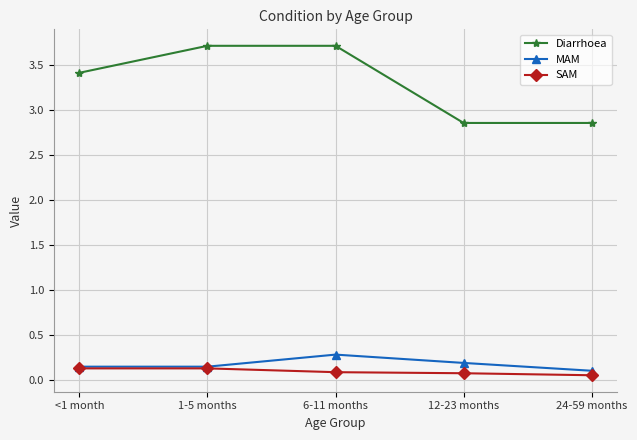

What is the label of the 3rd point from the left?

6-11 months